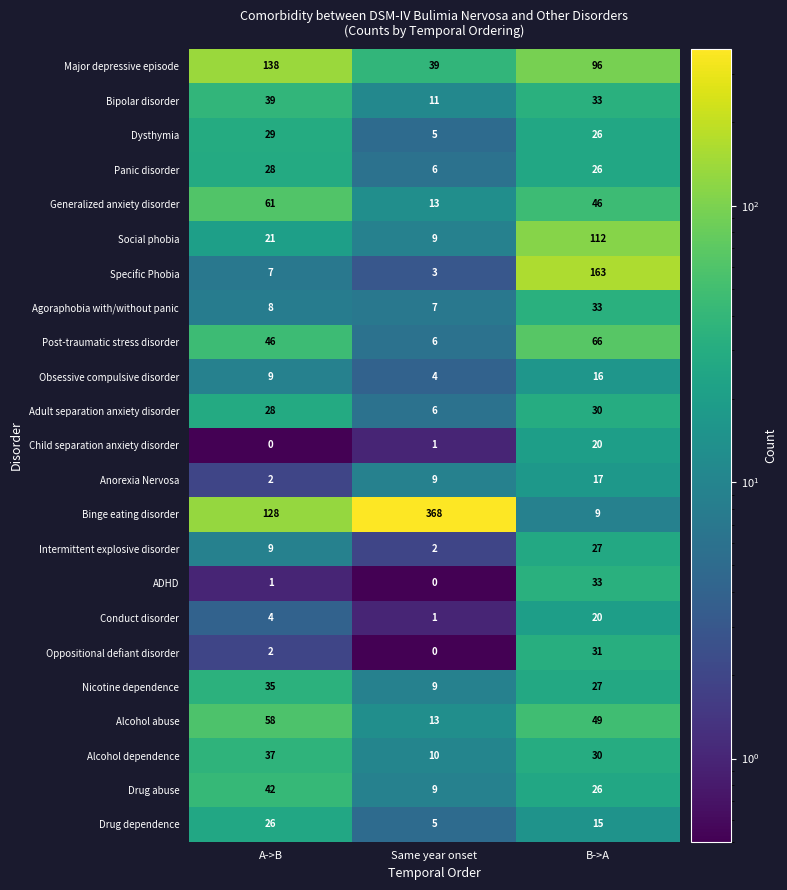

Which series has the largest total across all categories?

Binge eating disorder